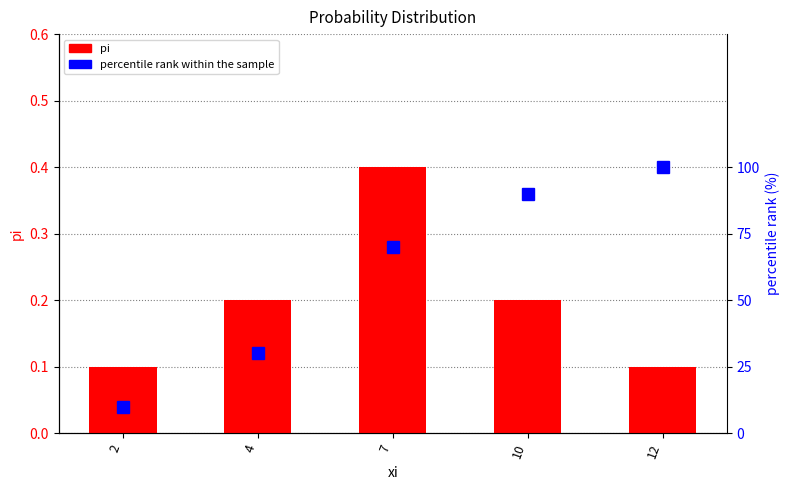

At which category is the sum across all series the highest?

12